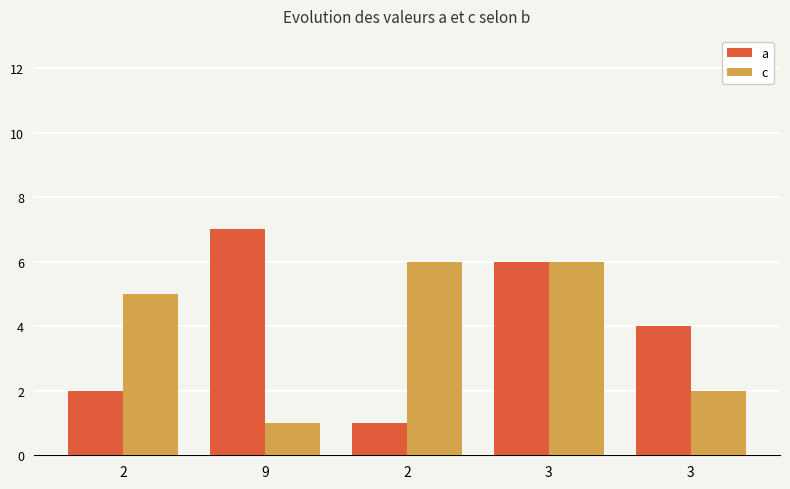

Does the chart contain any negative values?

No